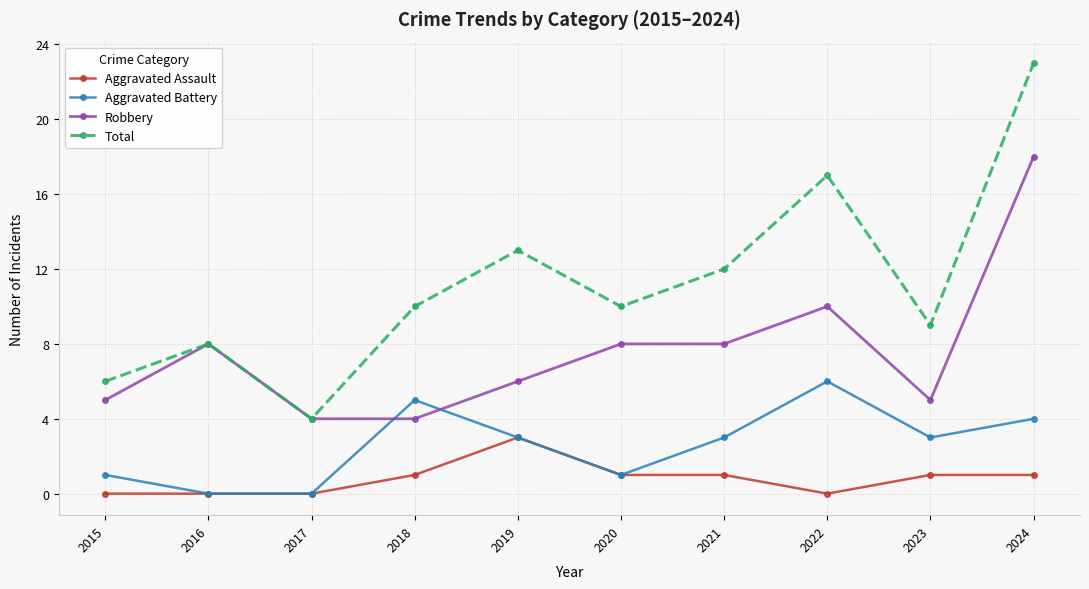

How many interior local peaks does the Aggravated Battery series have?

2